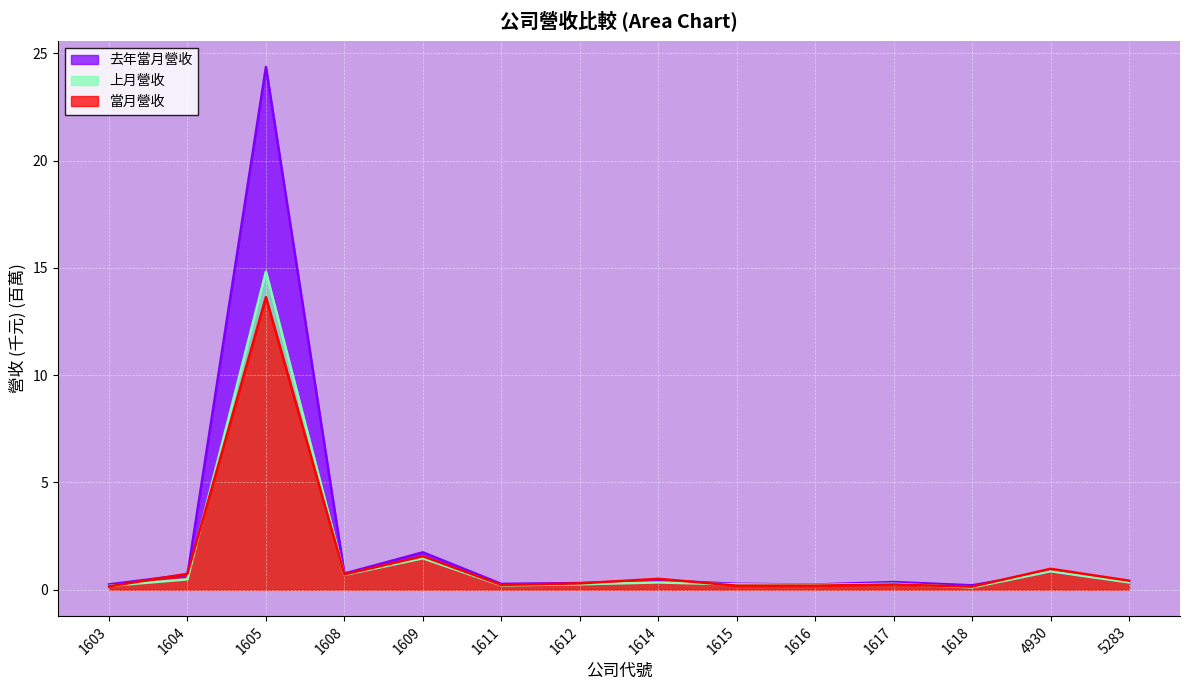

Between 1616 and 5283, which series saw the biggest shift?

當月營收 (線)